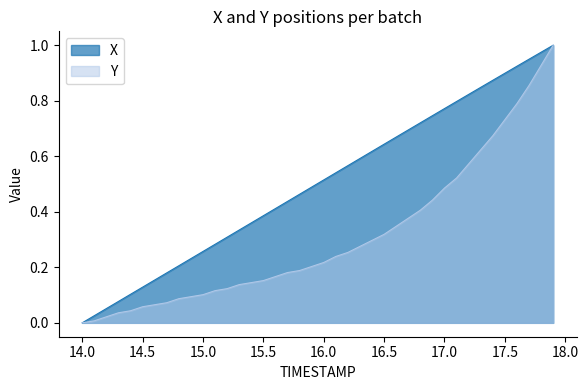

Is the value of X at 16.4 greater than the value of Y at 15.1?

Yes